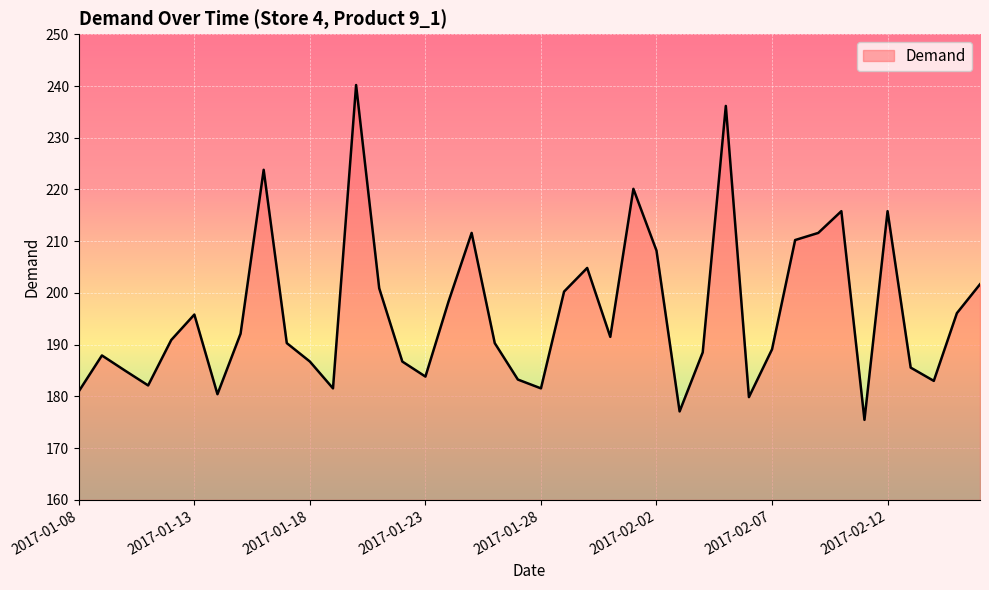

What is the smallest value displayed?

175.5